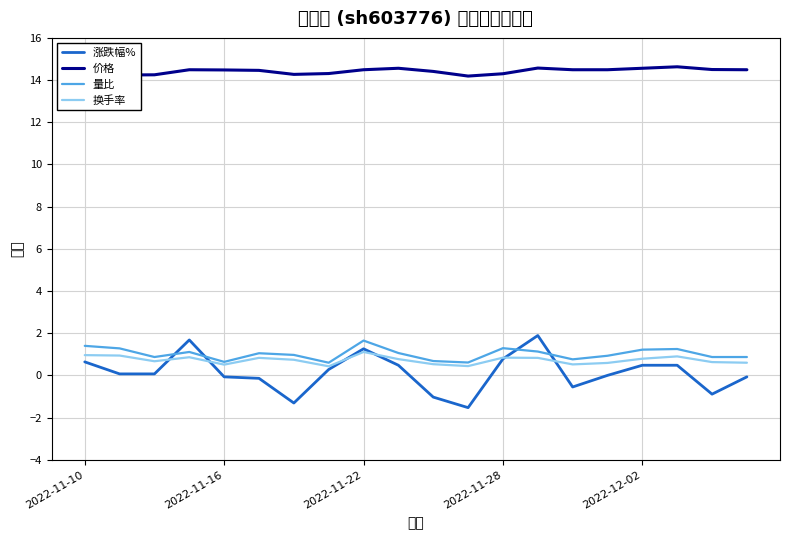

Which series has the largest range (max minus min)?

涨跌幅%